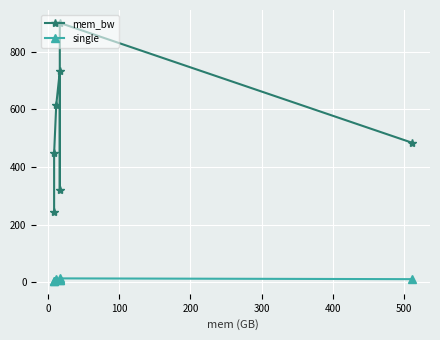

What is the difference between the maximum and second lowest values in the single series?

7.5